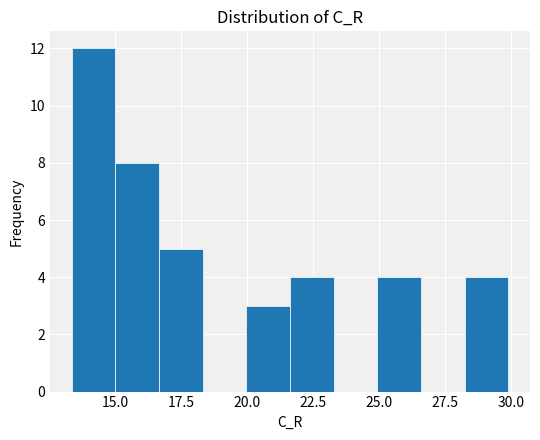

Around what value on the x-axis is the tallest bar? Give the approximate position of its centre, as read against the axis.

14.0